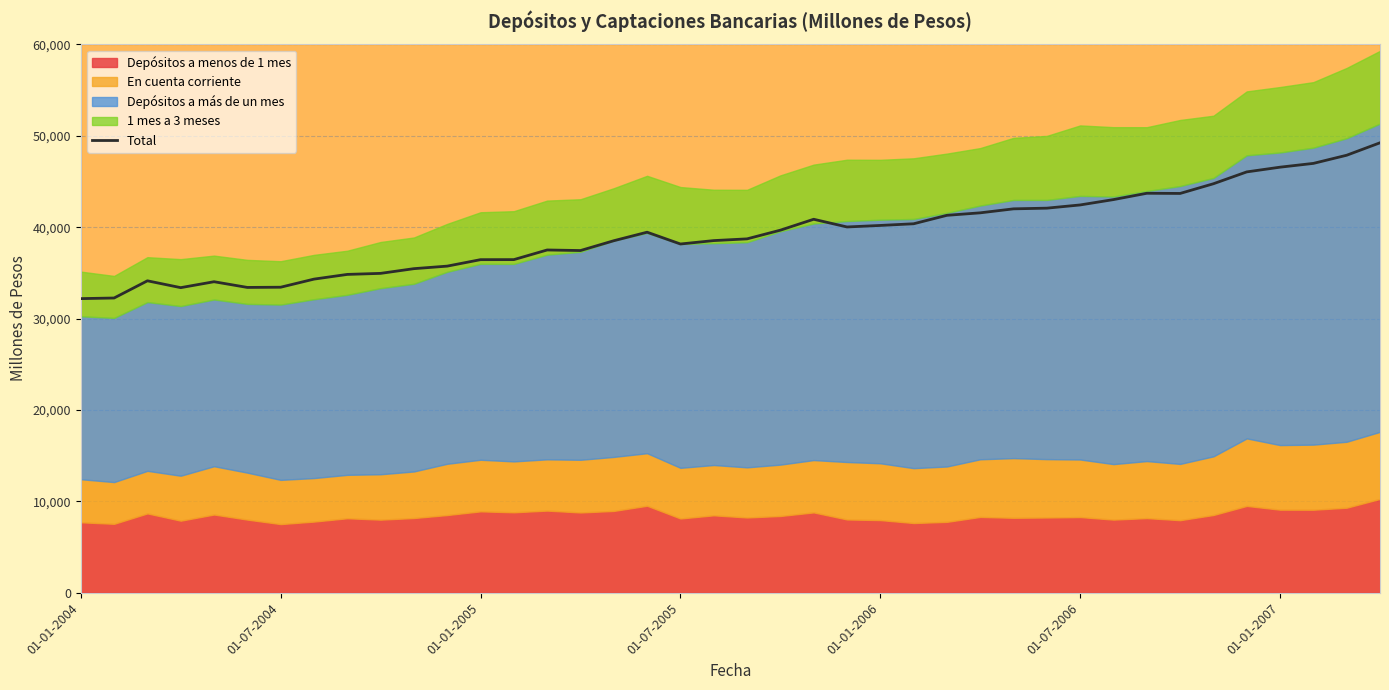

True or false: the data has more than 0 interior local peaks.

True